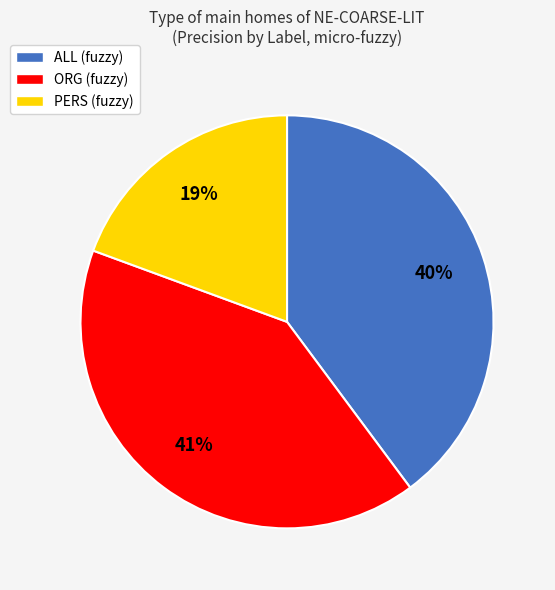

Is it true that ORG (fuzzy) is 54% of the pie?

False